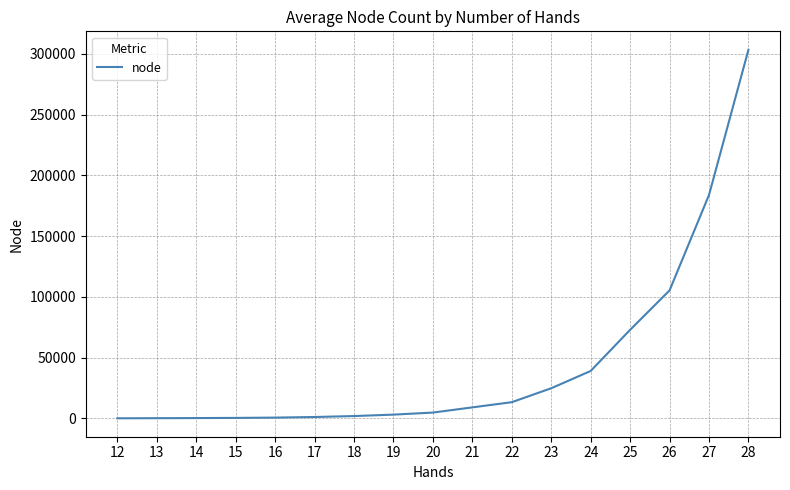

What is the greatest value displayed?

303352.2